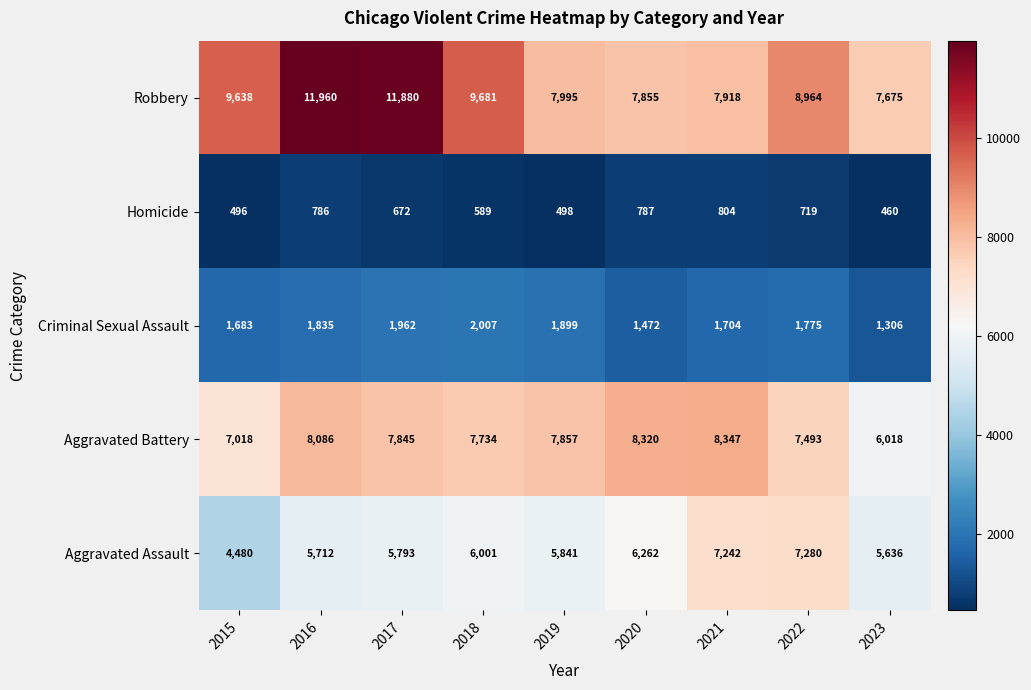

True or false: Robbery has a value of 10735 at 2023.

False